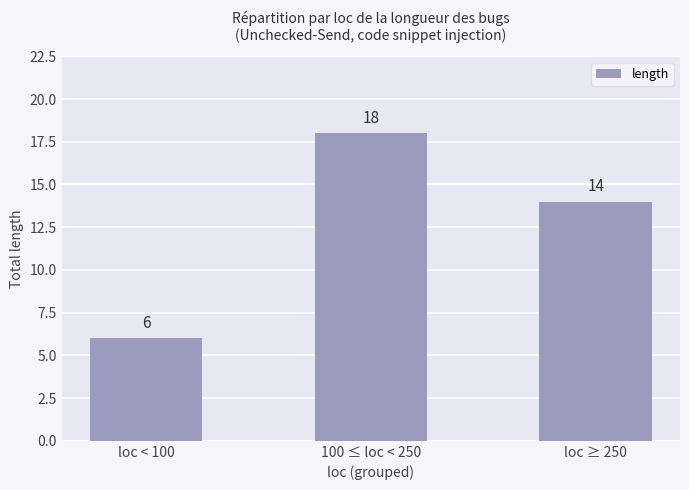

Reading left to right, extract all data points from this chart.

6	18	14